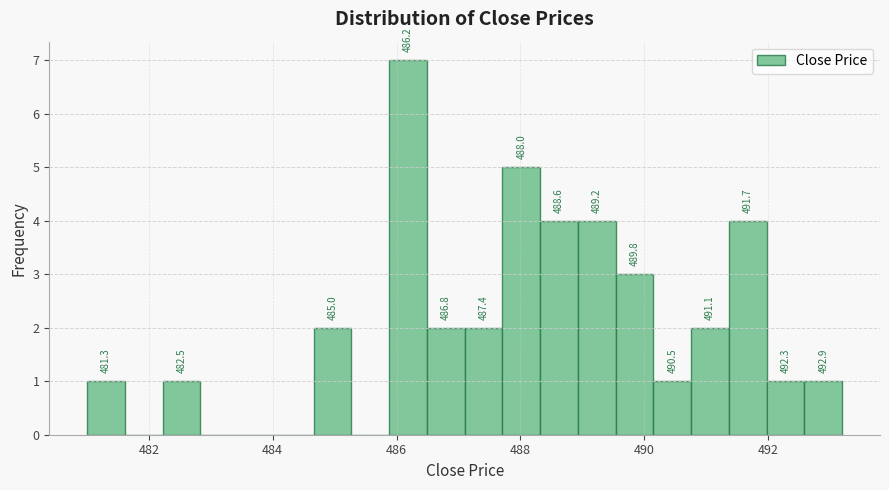

Around what value on the x-axis is the tallest bar? Give the approximate position of its centre, as read against the axis.

486.2